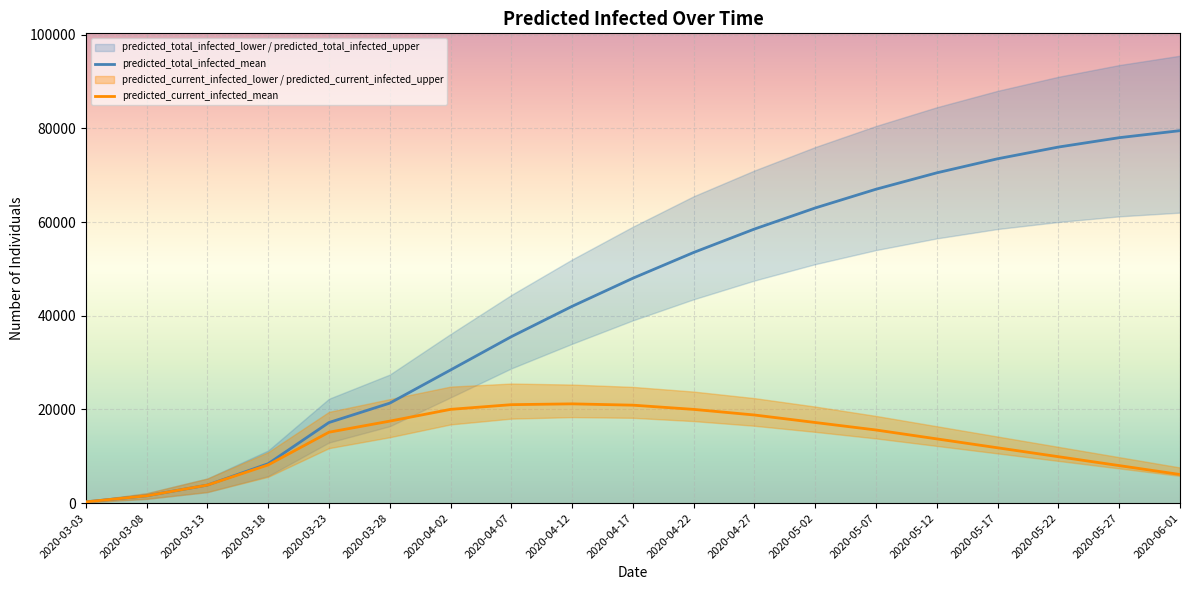

What position from the right is 2020-04-12?

11